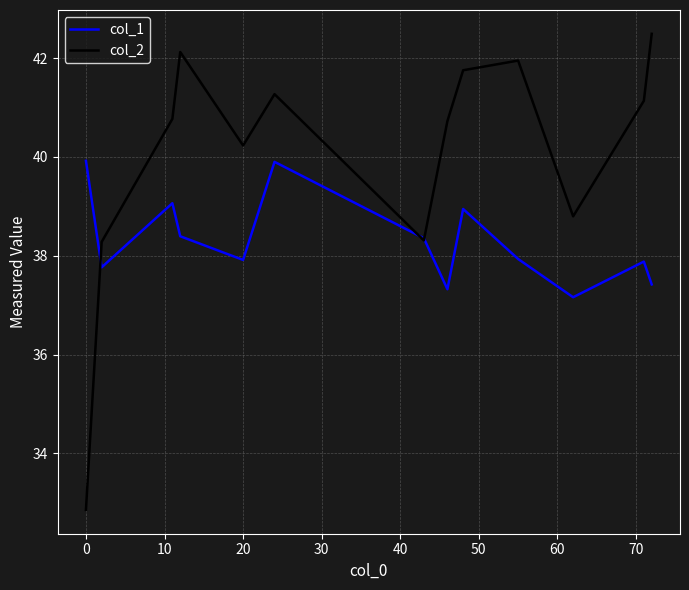

What is the minimum value shown in the chart?

32.9